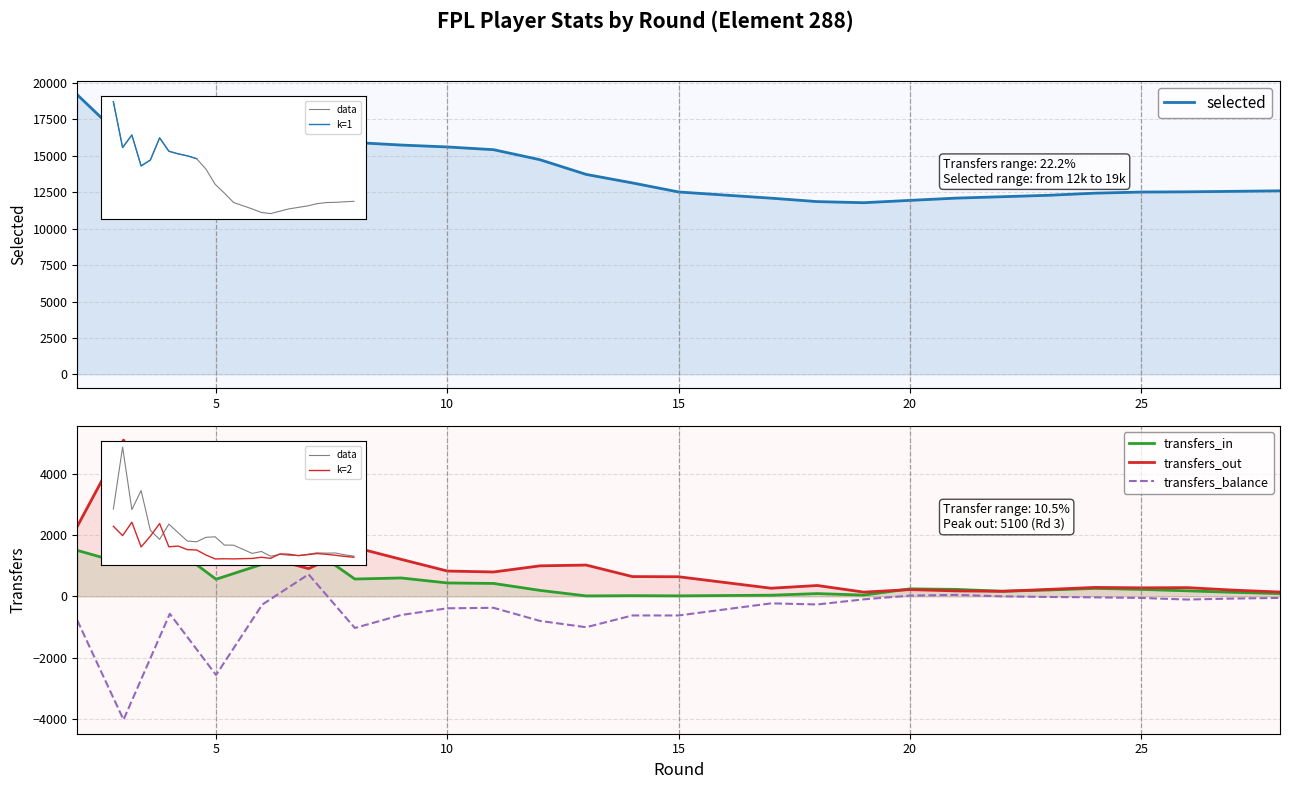

How many times do transfers_out and transfers_in cross each other?

4